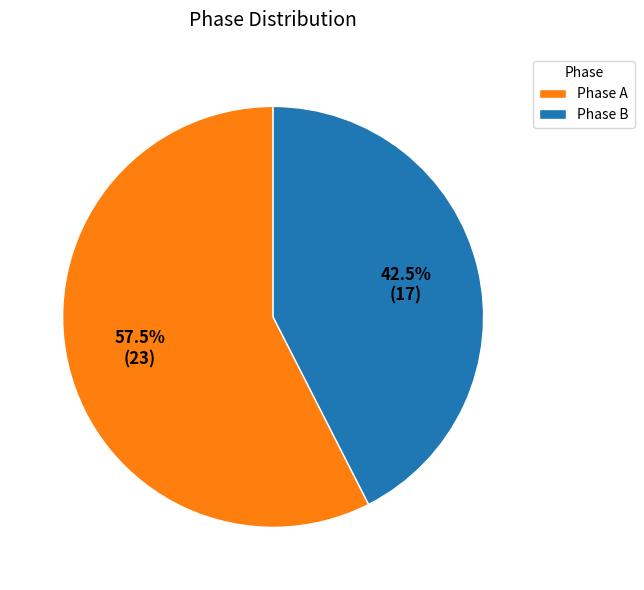

Rank the categories by value from lowest to highest.

Phase B, Phase A